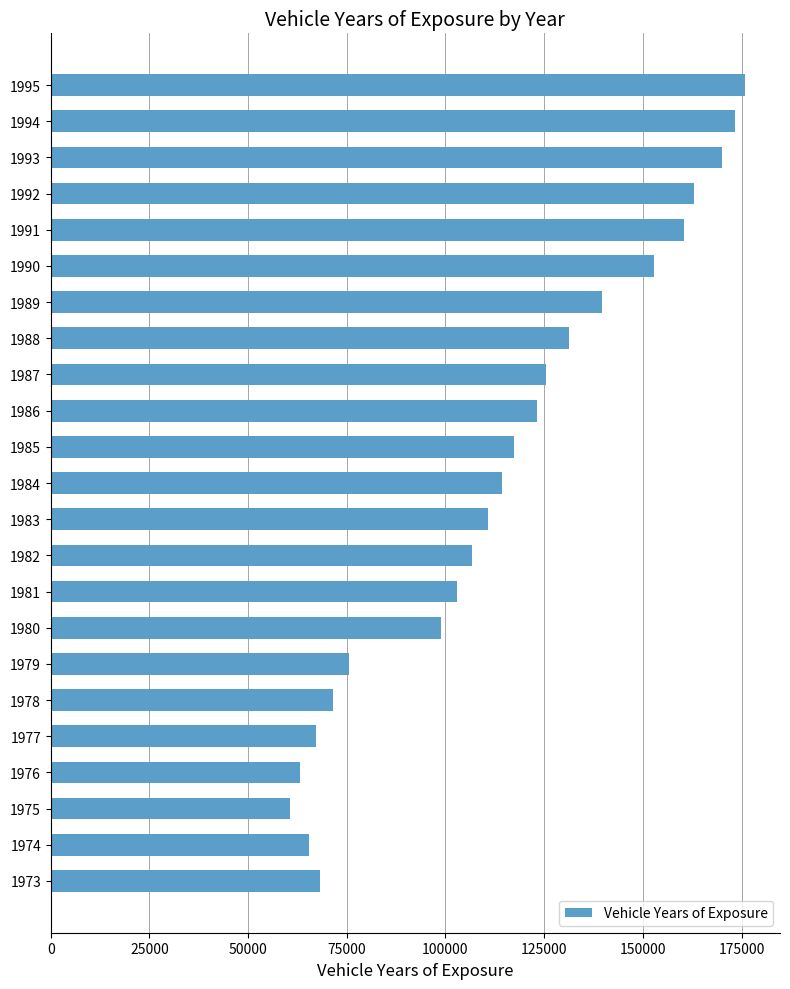

Reading bottom to top, what are all the values shown in this chart?

1973=68119	1974=65456	1975=60537	1976=63270	1977=67156	1978=71543	1979=75681	1980=98960	1981=102974	1982=106810	1983=110779	1984=114307	1985=117306	1986=123304	1987=125533	1988=131265	1989=139661	1990=152895	1991=160331	1992=162900	1993=170045	1994=173248	1995=175941